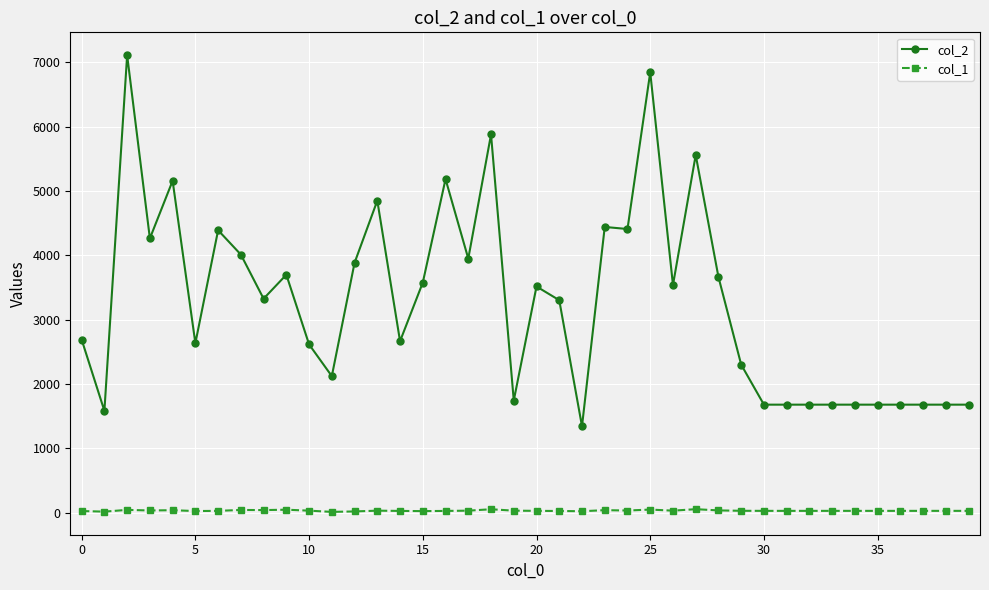

Which series has the largest total across all categories?

col_2